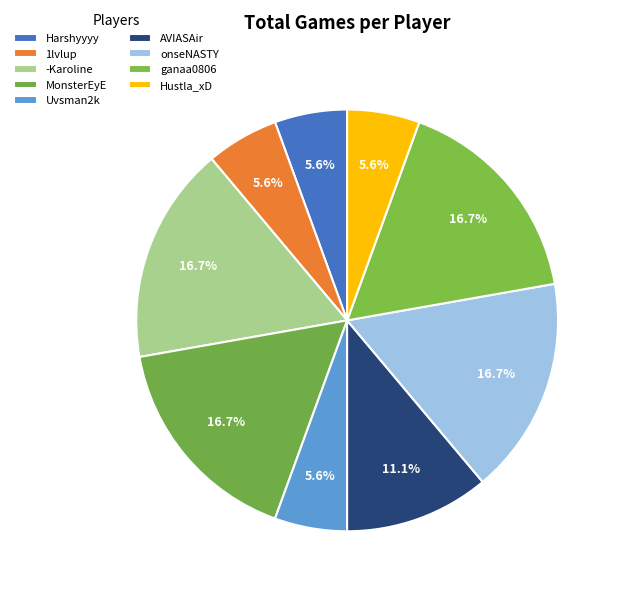

What percentage is NOT represented by Uvsman2k?

94.4%